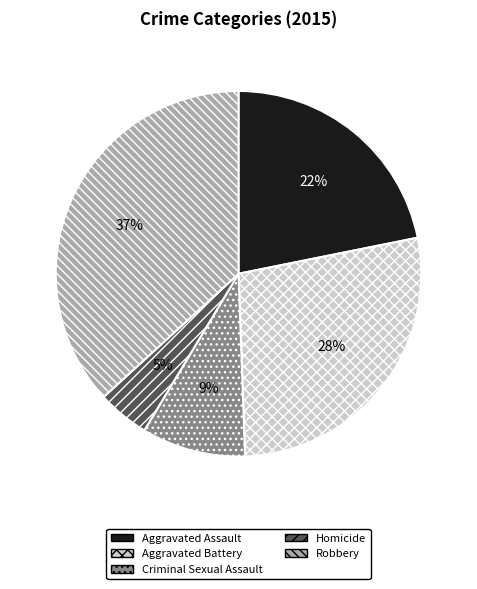

Rank the categories by value from highest to lowest.

Robbery, Aggravated Battery, Aggravated Assault, Criminal Sexual Assault, Homicide